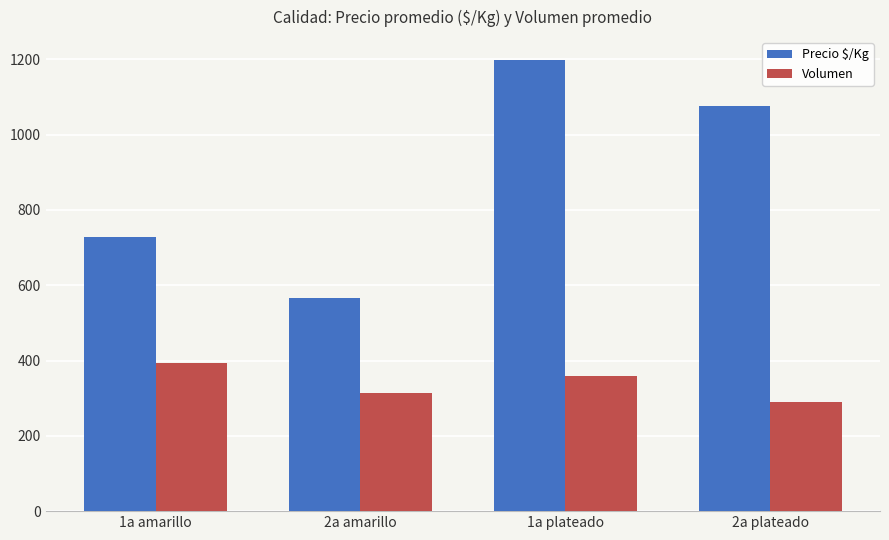

List the series in order of their peak value, lowest first.

Volumen, Precio $/Kg